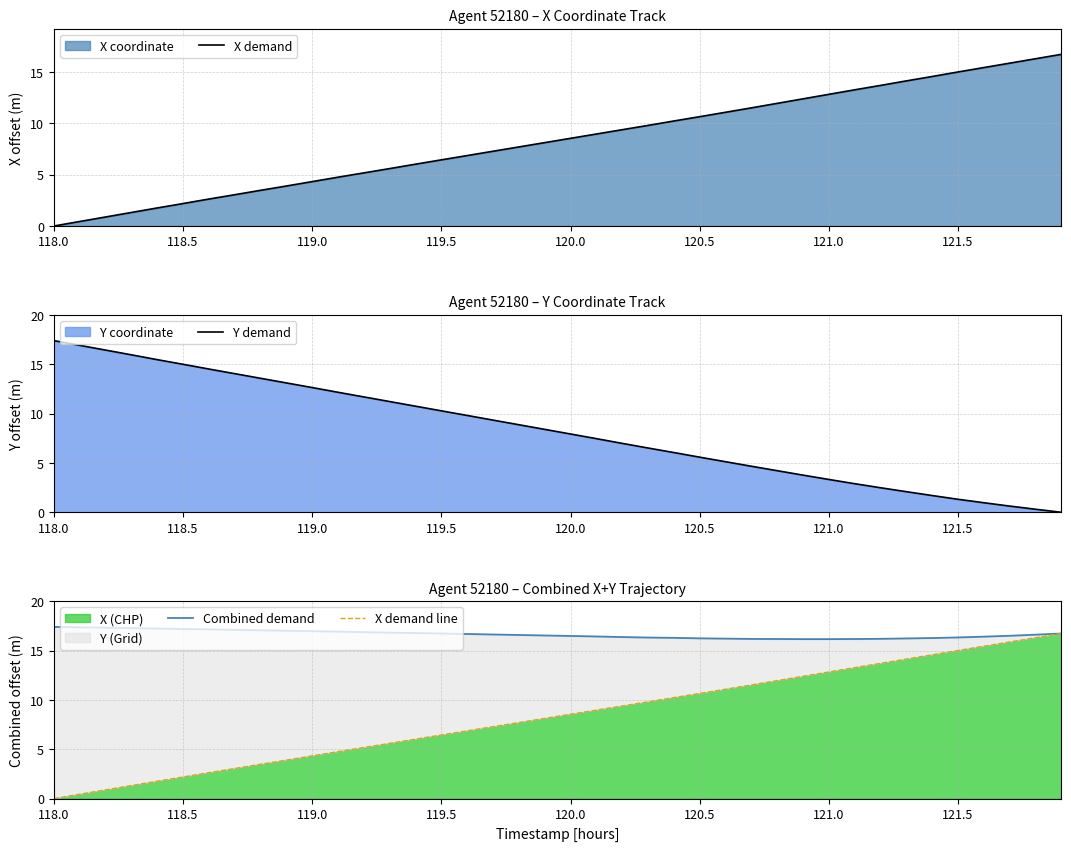

At which label does X (CHP) reach its minimum?

118.0